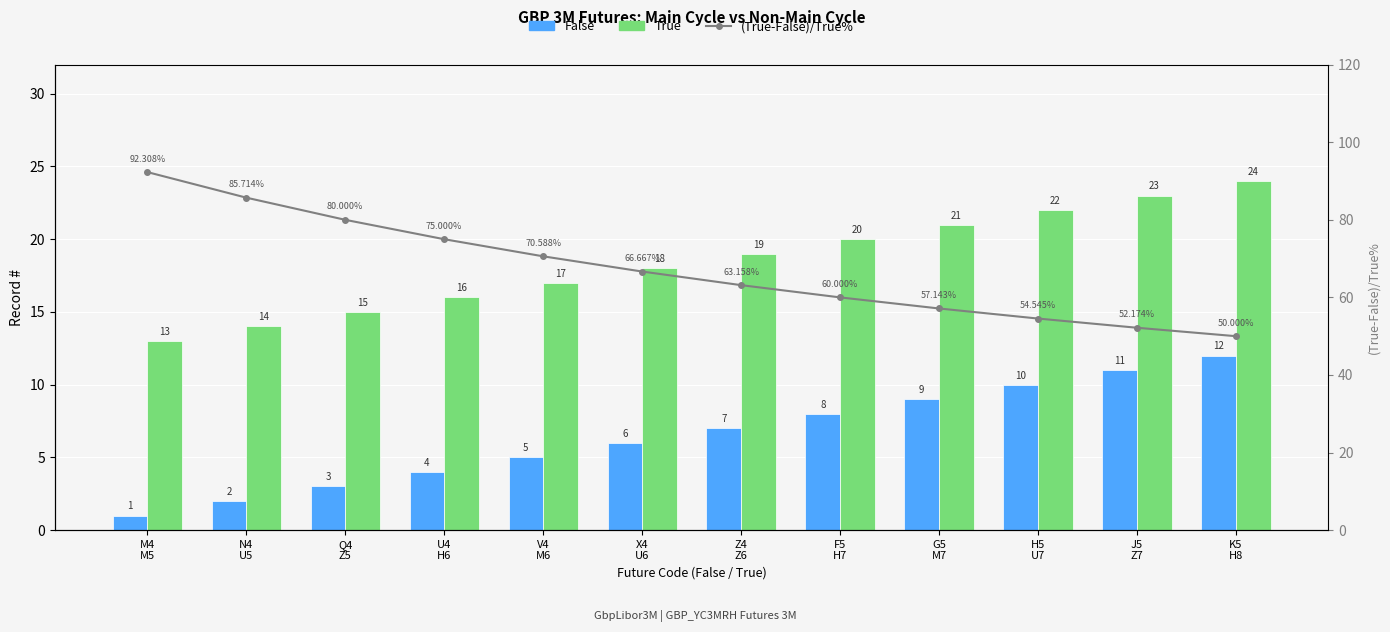

List the series in order of their overall mean, highest first.

(True-False)/True%, True, False